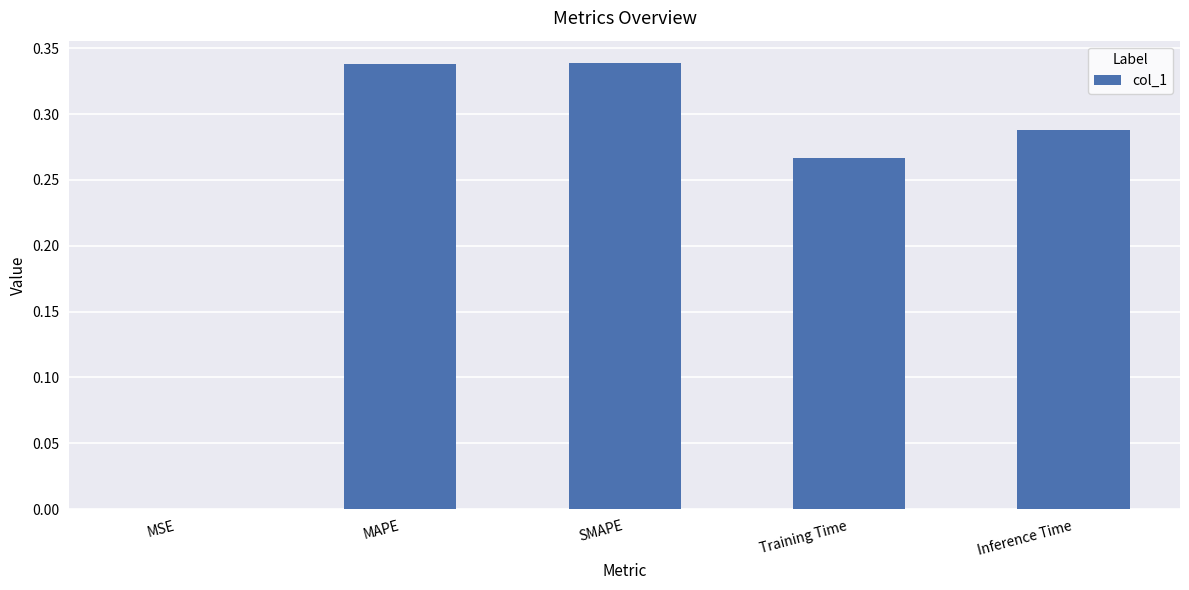

Is it true that the value at Inference Time is 0.4?

False